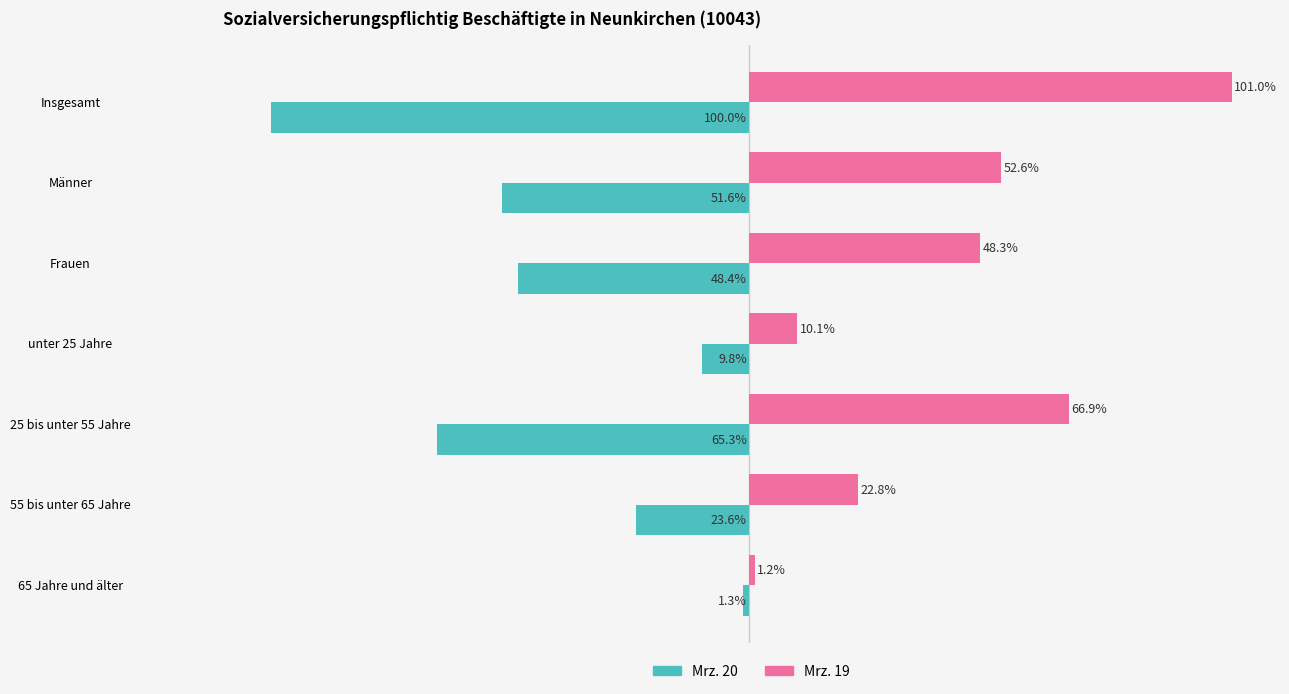

At which category is the sum across all series the highest?

25 bis unter 55 Jahre